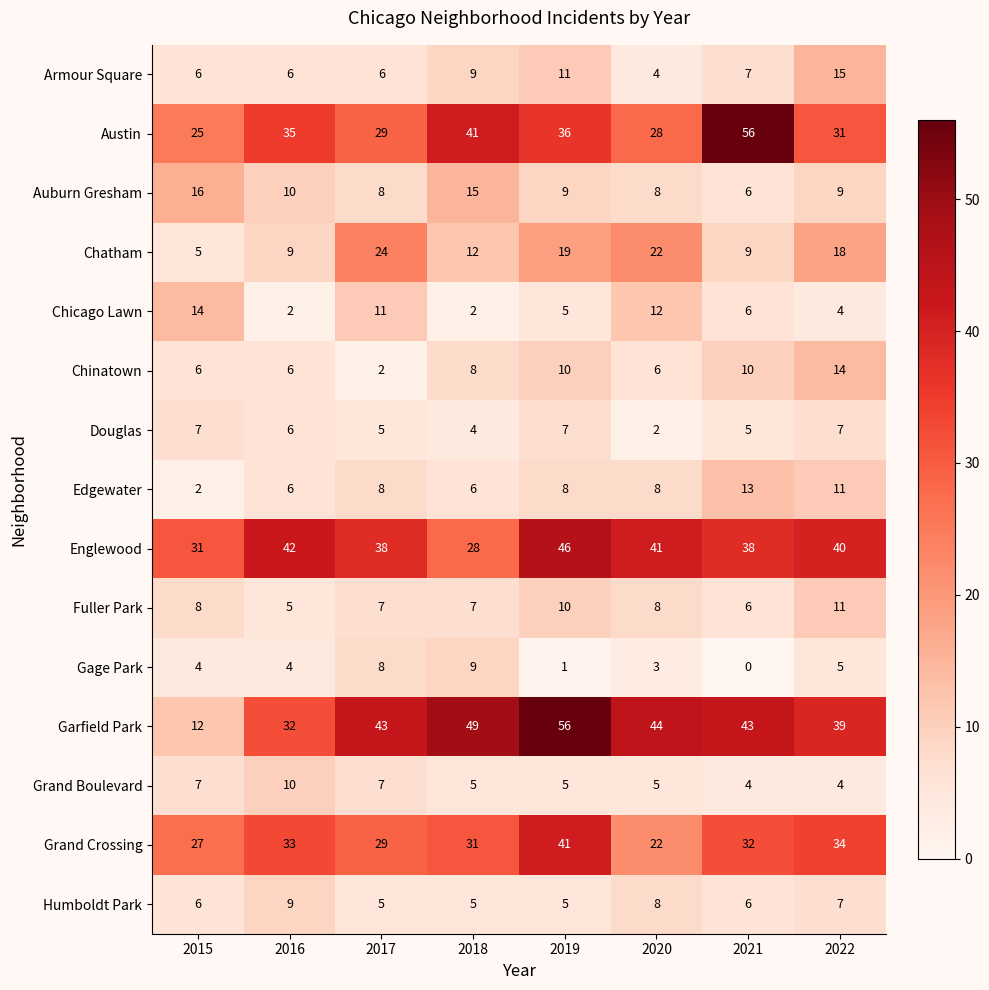

What is the difference between the highest and lowest values at 2021?

56